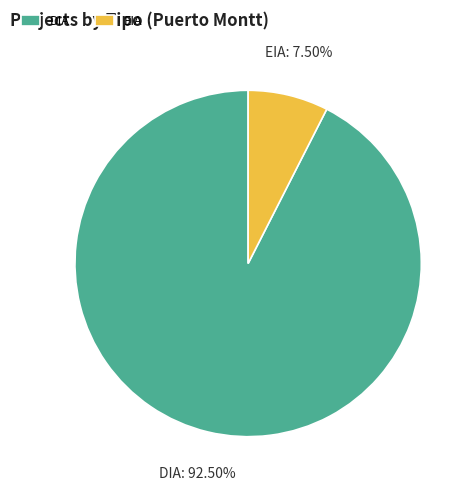

Which has a higher value, DIA or EIA?

DIA